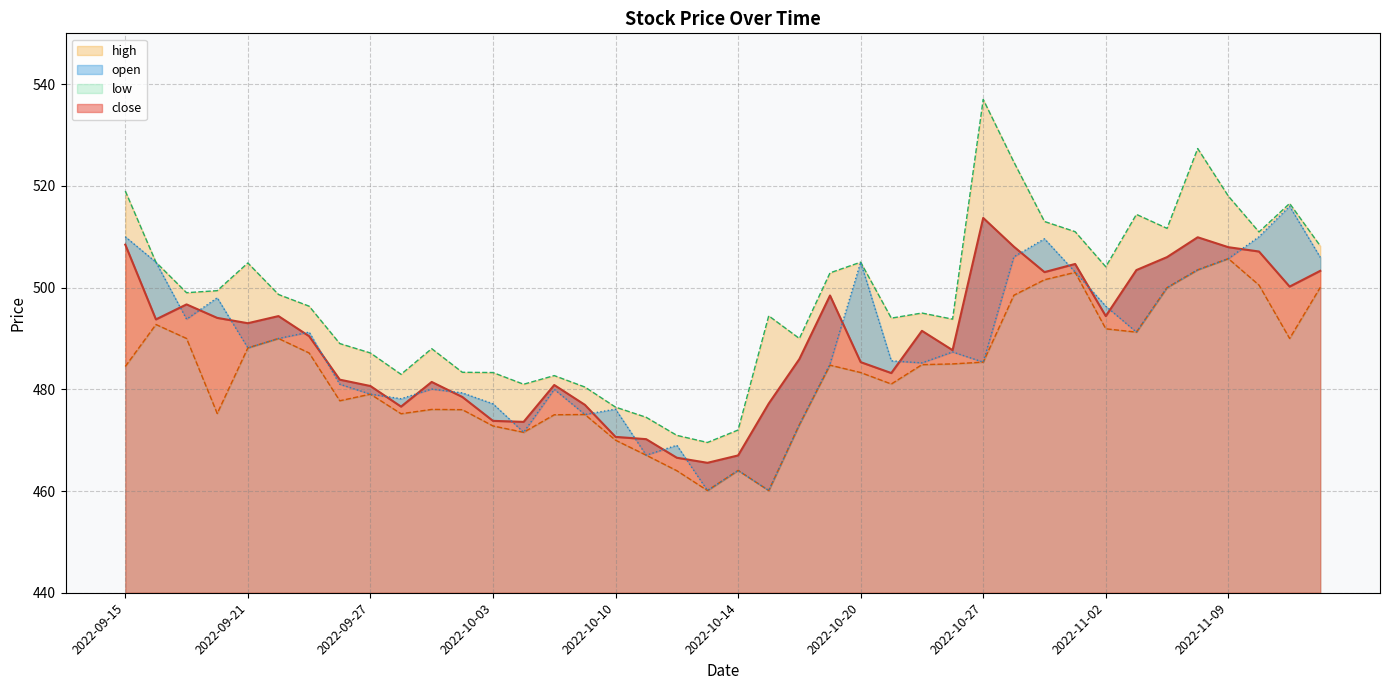

Where is low nearest to the value 482?

2022-10-21